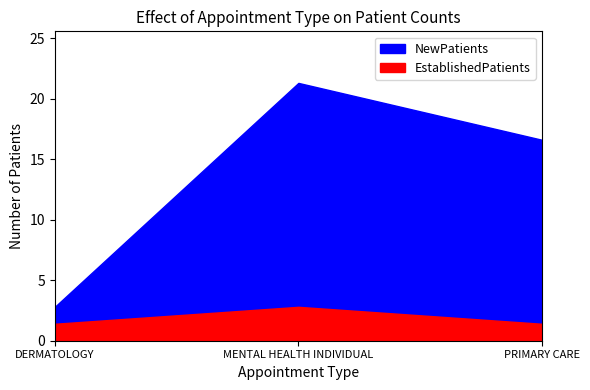

Between PRIMARY CARE and MENTAL HEALTH INDIVIDUAL, which is larger?

MENTAL HEALTH INDIVIDUAL